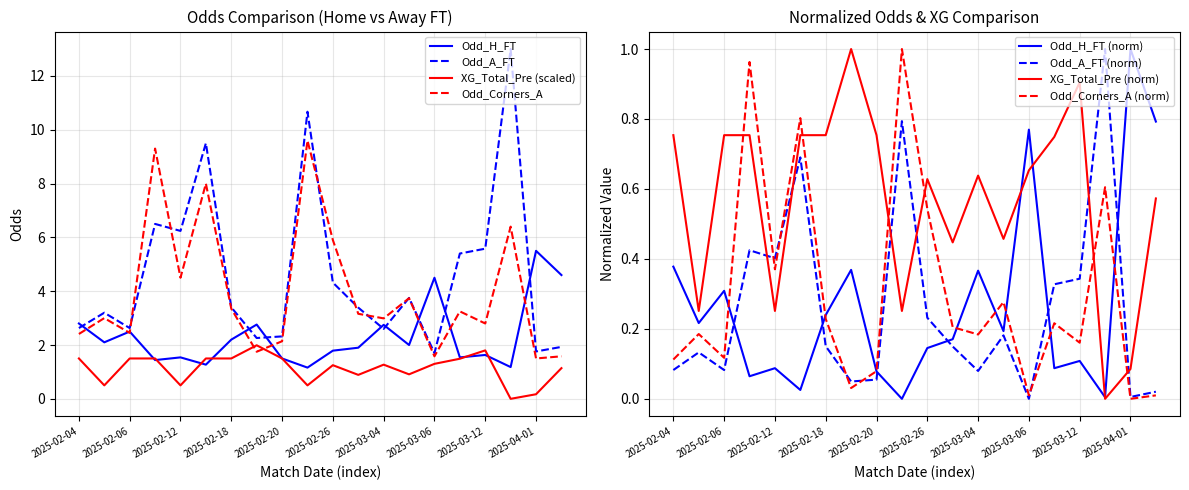

Reading right to left, extract all data points from this chart.

Odd_H_FT: 4.6	5.5	1.2	1.6	1.5	4.5	2.0	2.8	1.9	1.8	1.2	1.5	2.8	2.2	1.3	1.5	1.4	2.5	2.1	2.8
Odd_A_FT: 1.9	1.8	13.0	5.6	5.4	1.7	3.8	2.6	3.4	4.3	10.7	2.3	2.3	3.4	9.5	6.2	6.5	2.6	3.2	2.6
XG_Total_Pre: 1.1	0.2	0.0	1.8	1.5	1.3	0.9	1.3	0.9	1.2	0.5	1.5	2.0	1.5	1.5	0.5	1.5	1.5	0.5	1.5
Odd_Corners_A: 1.6	1.5	6.4	2.8	3.2	1.6	3.7	3.0	3.2	5.9	9.6	2.1	1.8	3.4	8.0	4.5	9.3	2.5	3.0	2.4